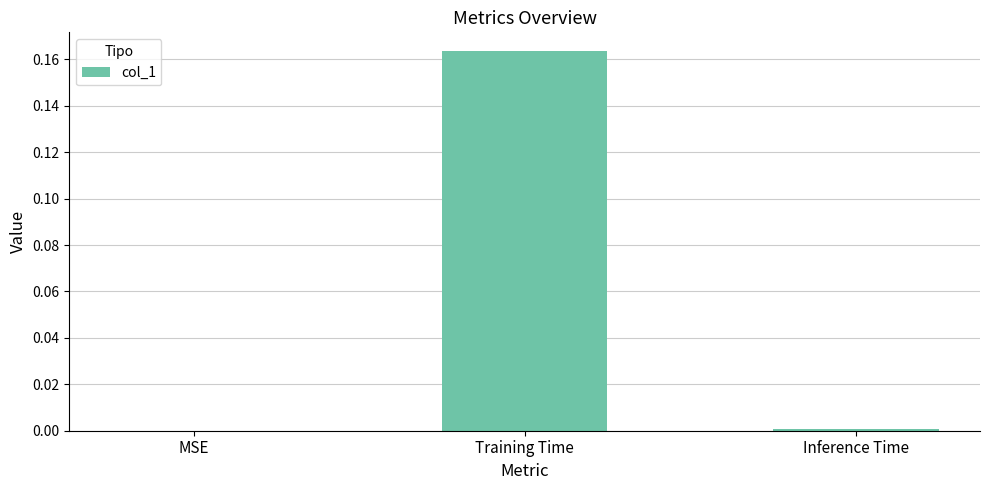

Between Training Time and MSE, which is larger?

Training Time